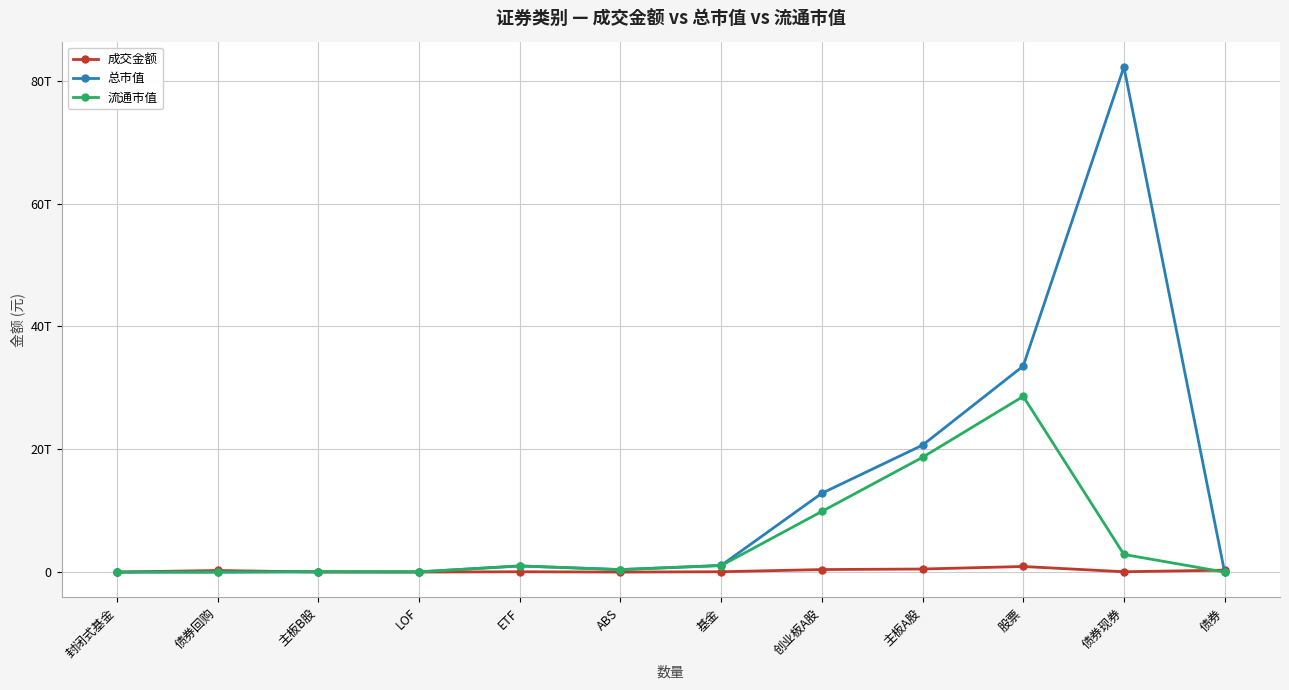

What are all the series names shown in the legend?

成交金额, 总市值, 流通市值